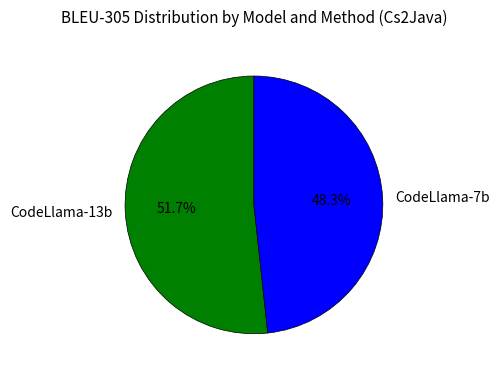

How many slices are in this pie chart?

2